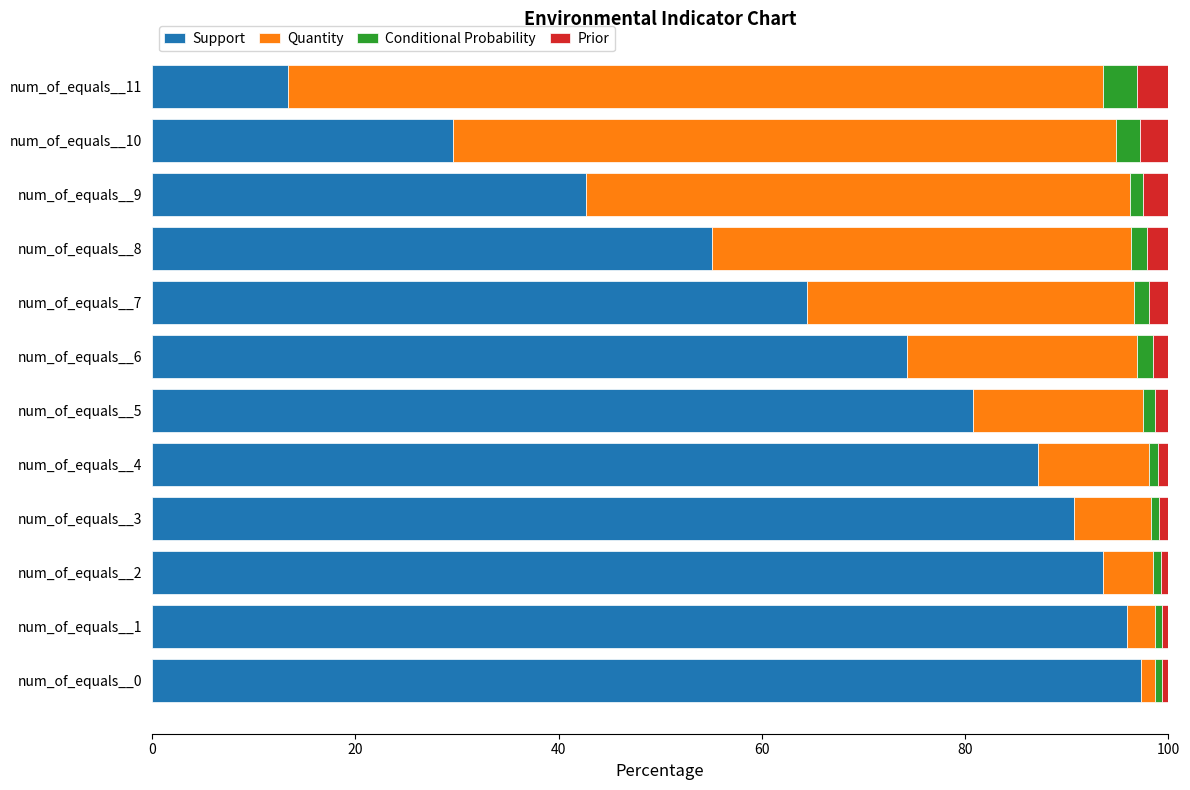

The value of Support at num_of_equals__11 is 20.5. True or false?

False